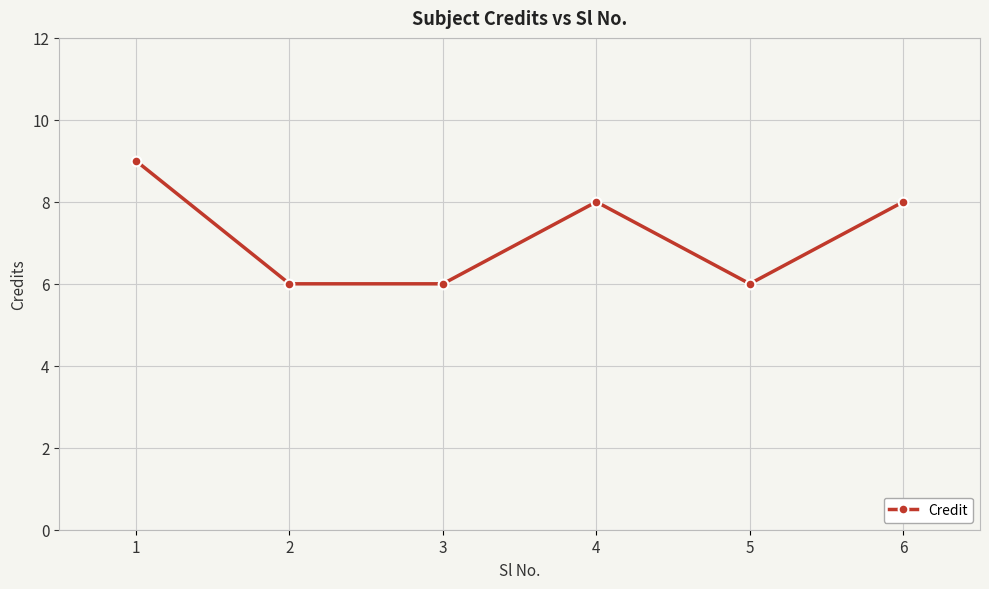

What is the value of the 6th point from the left?

8